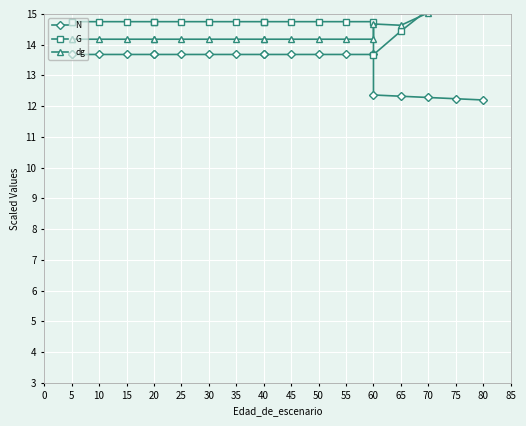

True or false: N and G cross at least once.

False